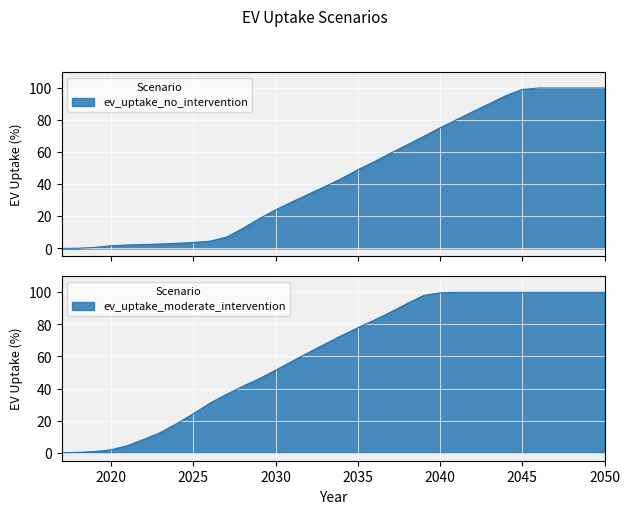

Is it true that ev_uptake_moderate_intervention equals 14.1 at 2029?

False